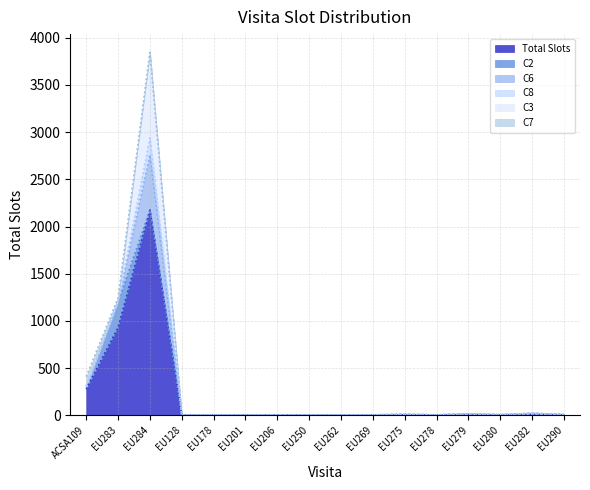

What is the label of the 9th point from the left?

EU262